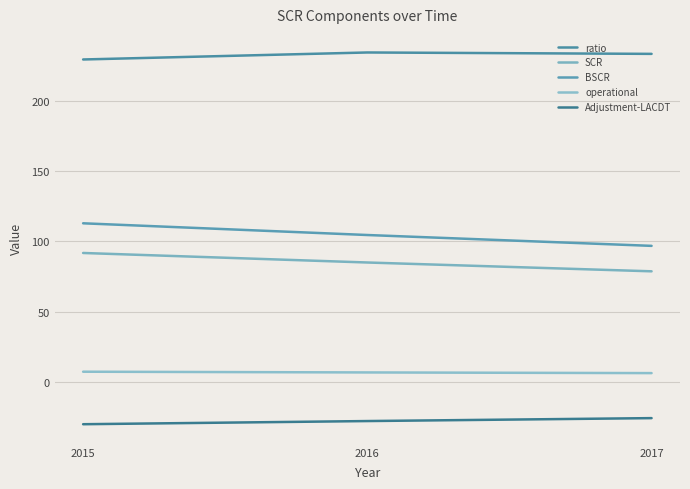

Does the chart have visible grid lines?

Yes